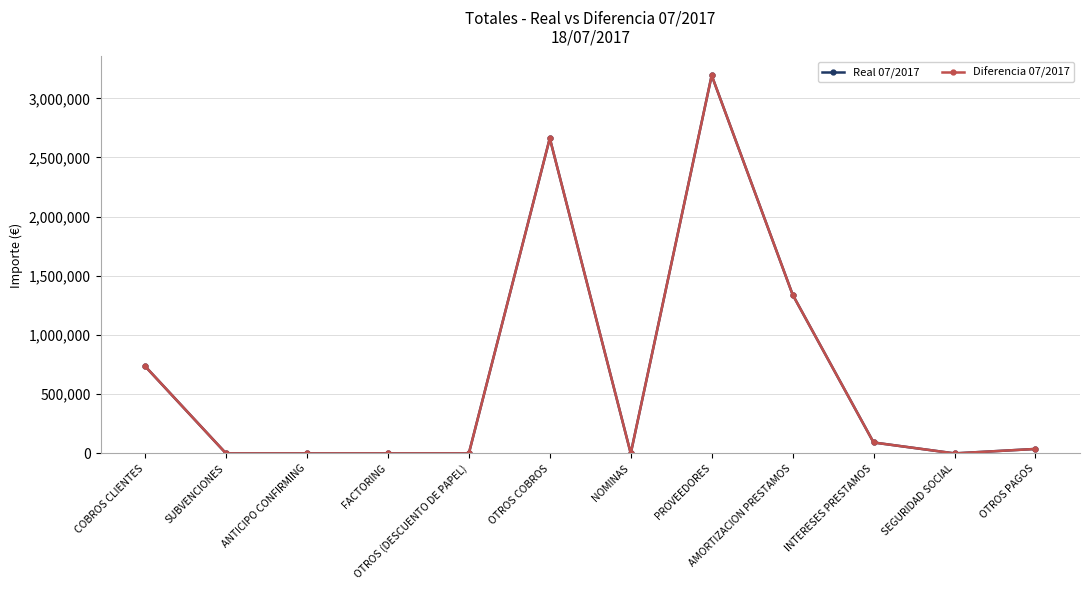

What is the sum of all Diferencia 07/2017 values?

8064429.0